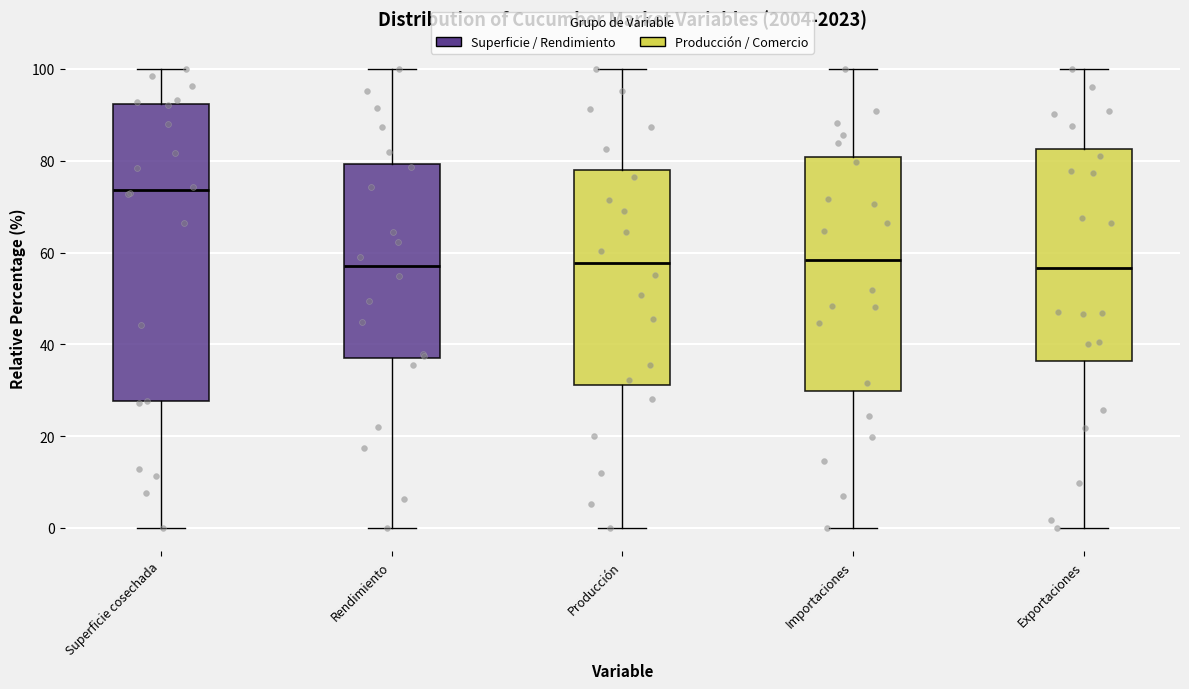

Reading left to right, read every box against the y-axis: the position of its median line, the range the box covers, and the ends of its whiskers. The values are not printed on the chart, so give them approximately, as read against the axis.

Superficie cosechada: median 74, box 28 to 92, whiskers 0 to 100
Rendimiento: median 56, box 36 to 80, whiskers 0 to 100
Producción: median 58, box 32 to 78, whiskers 0 to 100
Importaciones: median 58, box 30 to 80, whiskers 0 to 100
Exportaciones: median 56, box 36 to 82, whiskers 0 to 100